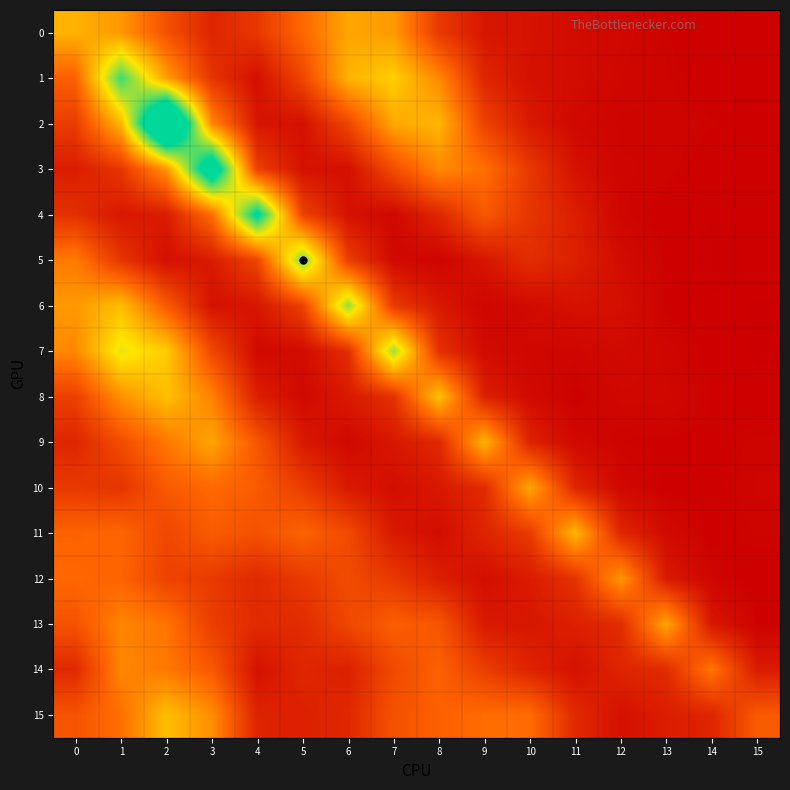

At which category is the sum across all series the highest?

2